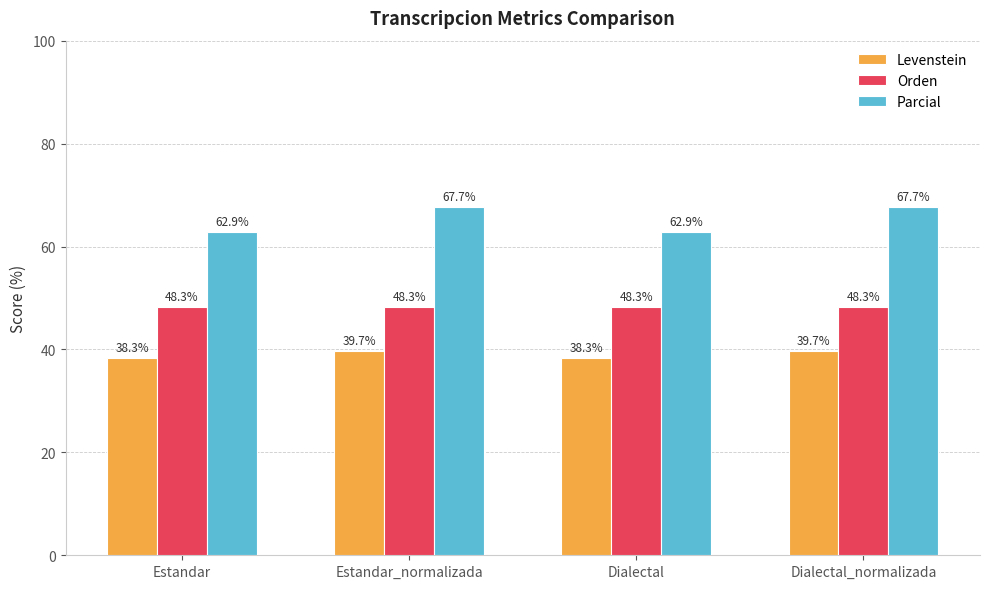

List the series in order of their peak value, highest first.

Parcial, Orden, Levenstein